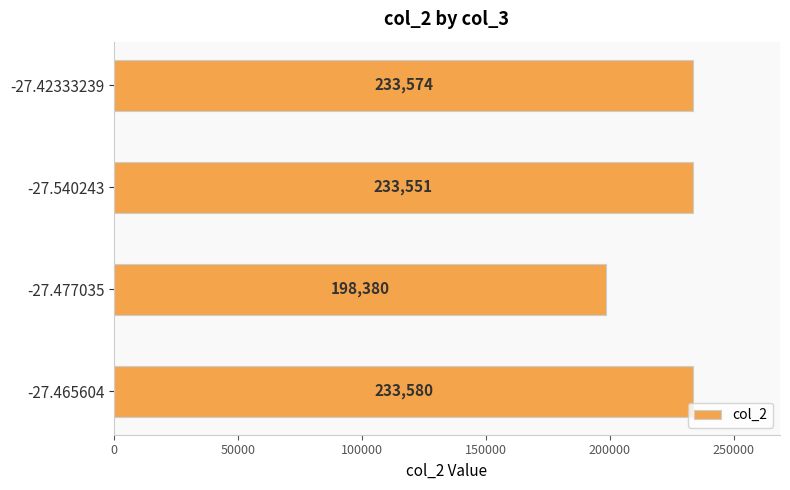

Reading bottom to top, transcribe all the data shown in this chart.

-27.465604=233580	-27.477035=198380	-27.540243=233551	-27.42333239=233574